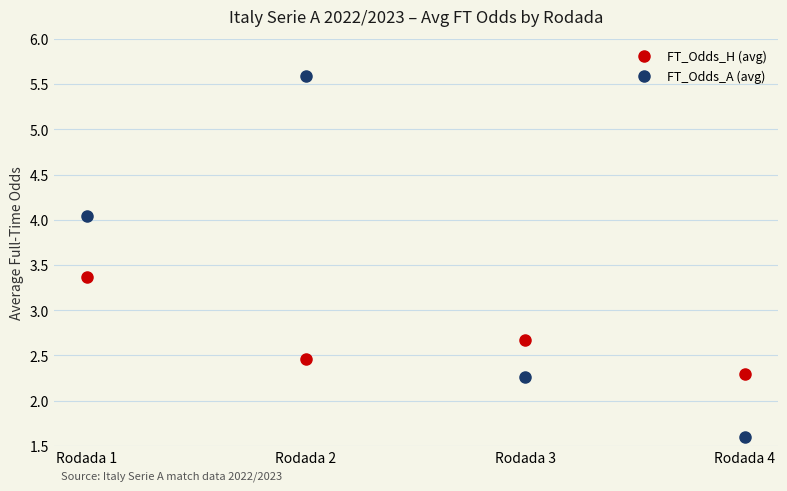

Where is FT_Odds_H (avg) nearest to the value 2?

Rodada 4